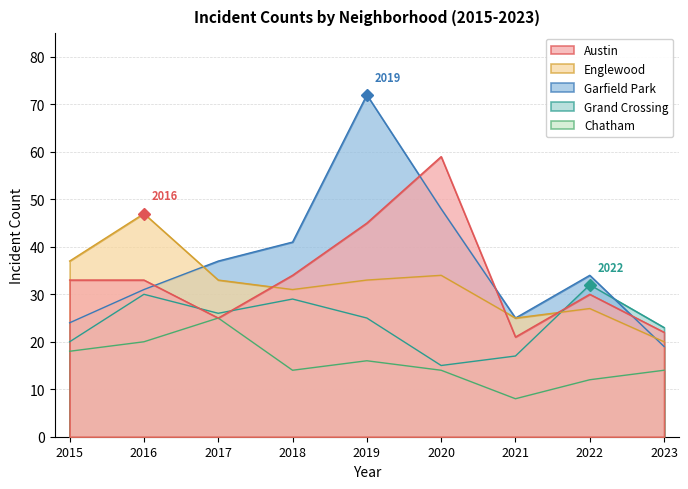

Reading left to right, list all the values displayed in this chart.

Austin: 33	33	25	34	45	59	21	30	22
Englewood: 37	47	33	31	33	34	25	27	20
Garfield Park: 24	31	37	41	72	48	25	34	19
Grand Crossing: 20	30	26	29	25	15	17	32	23
Chatham: 18	20	25	14	16	14	8	12	14